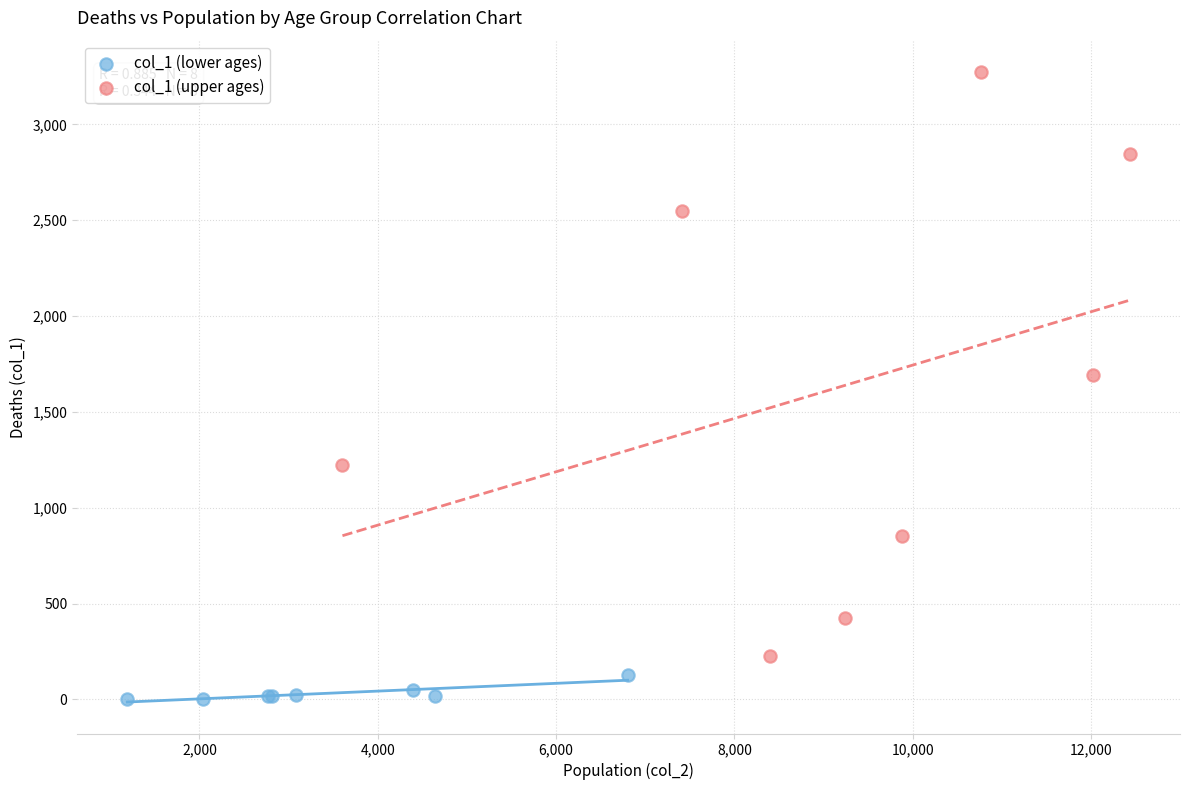

Which series has the largest Y range (max minus min)?

col_1 (upper ages)